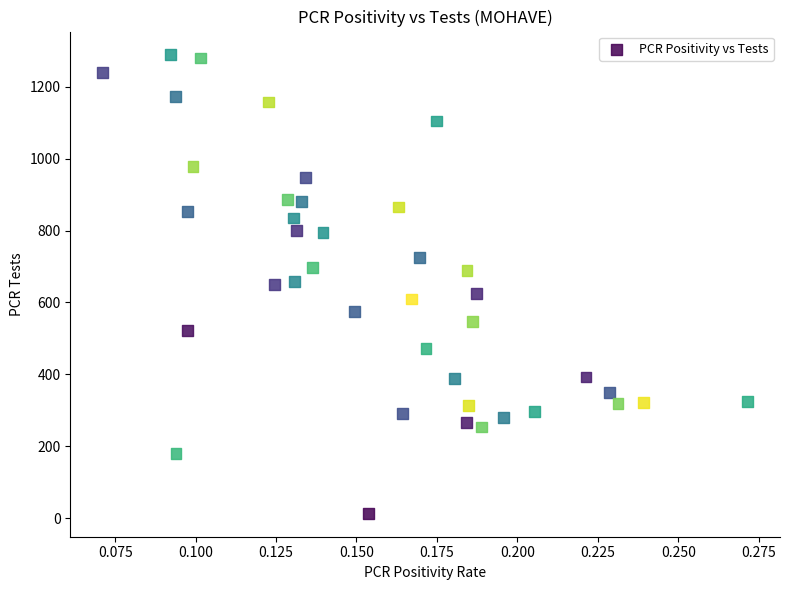

What is the range of Y values (max minus min)?

1276